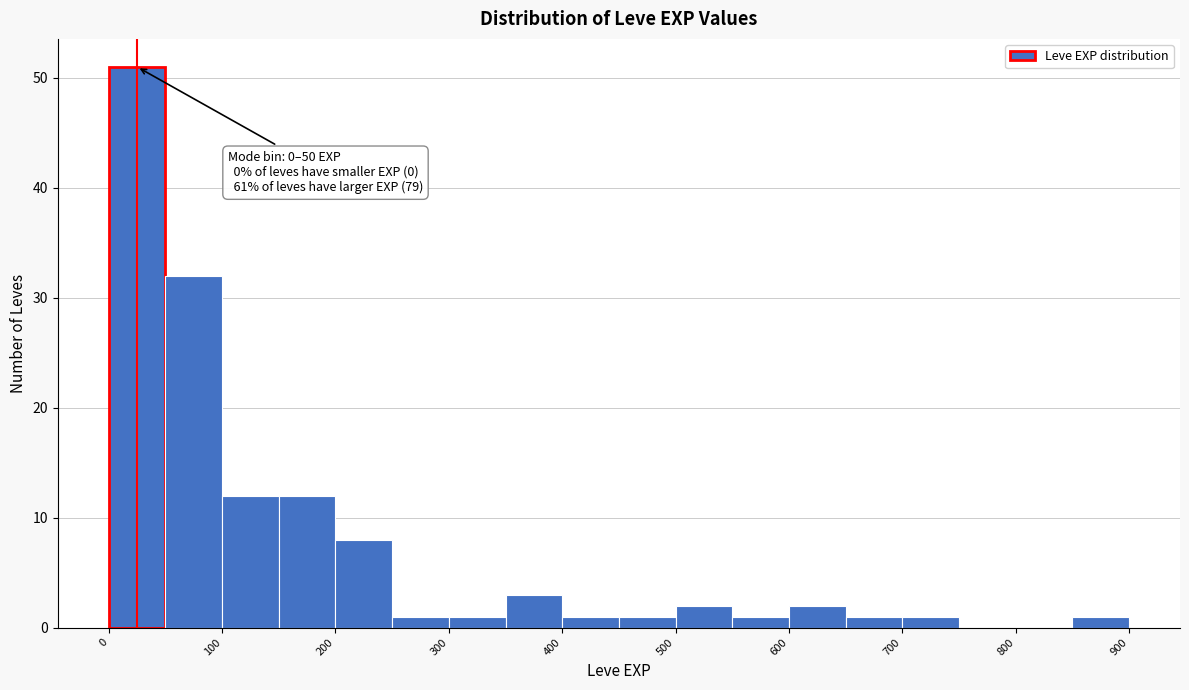

Over which range of the x-axis is the bar tallest?

0 to 50